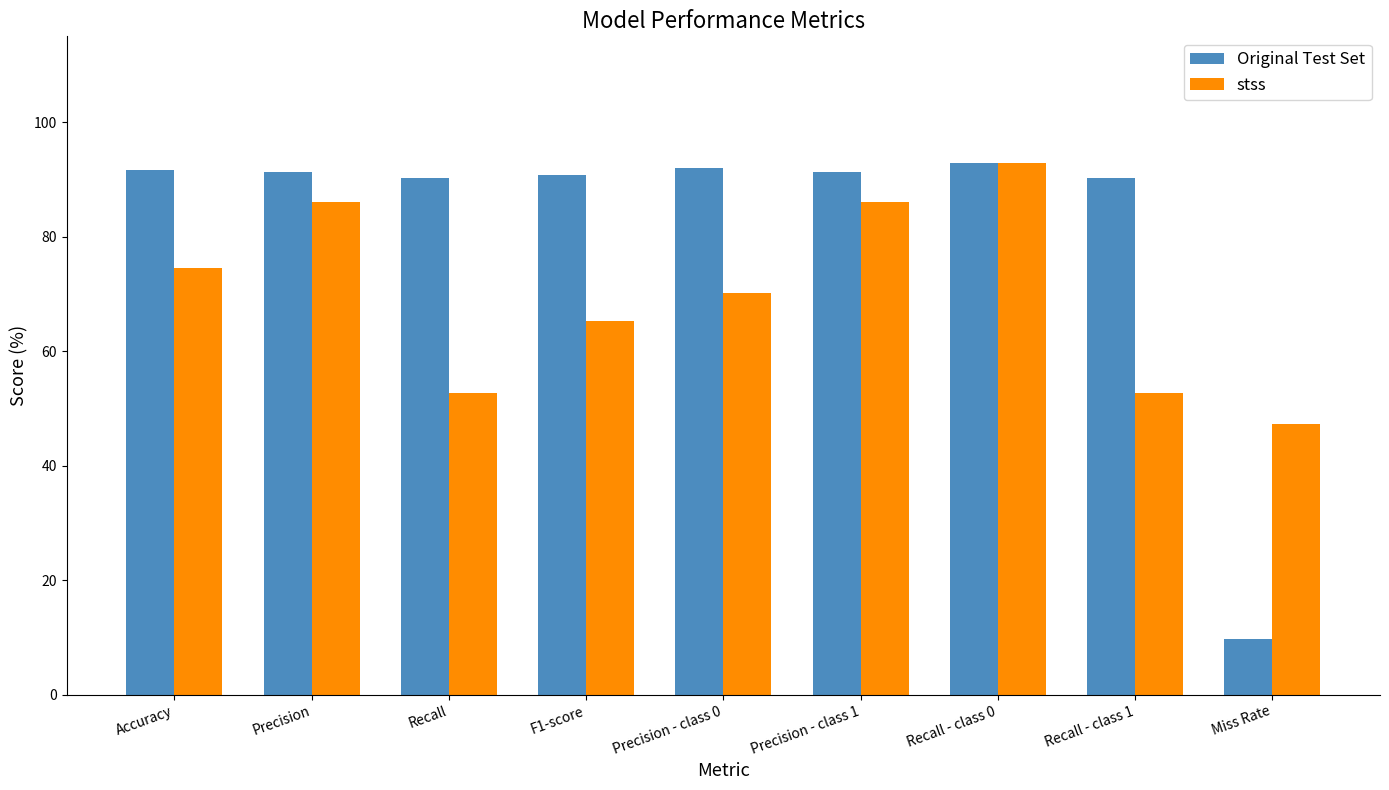

Which category has the highest value in the stss series?

Recall - class 0